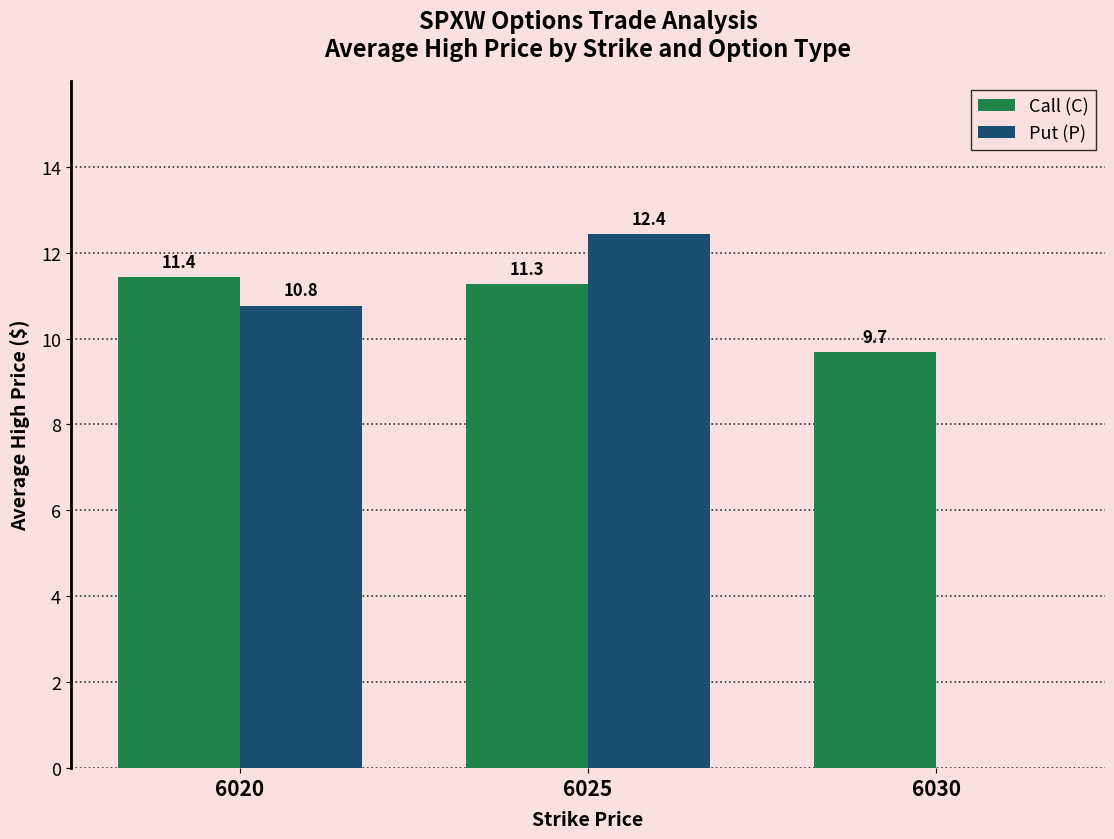

How many data points in Call (C) are above 11?

2